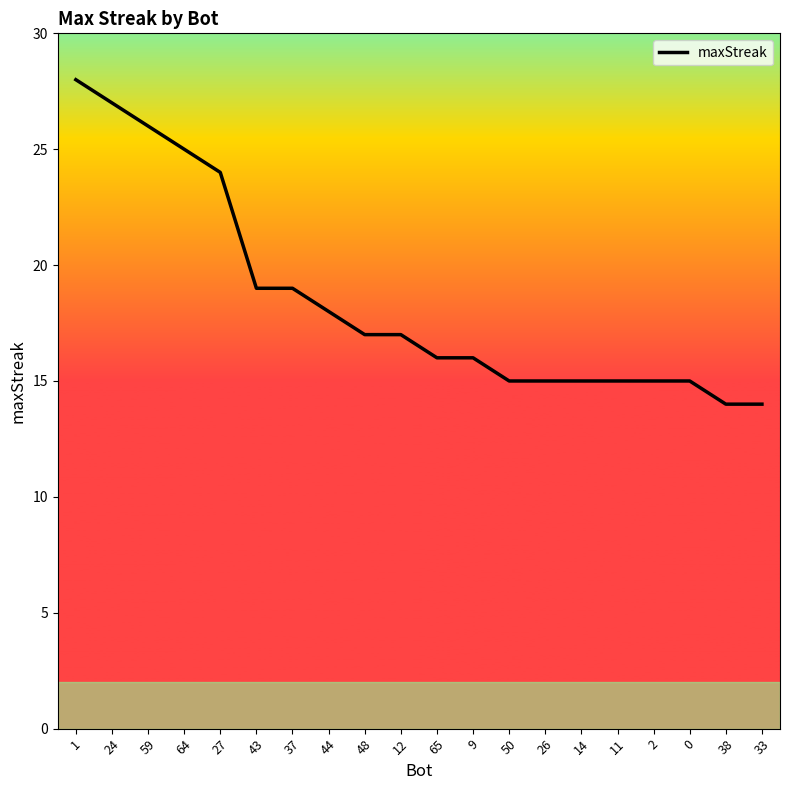

How many lines are shown in the chart?

1